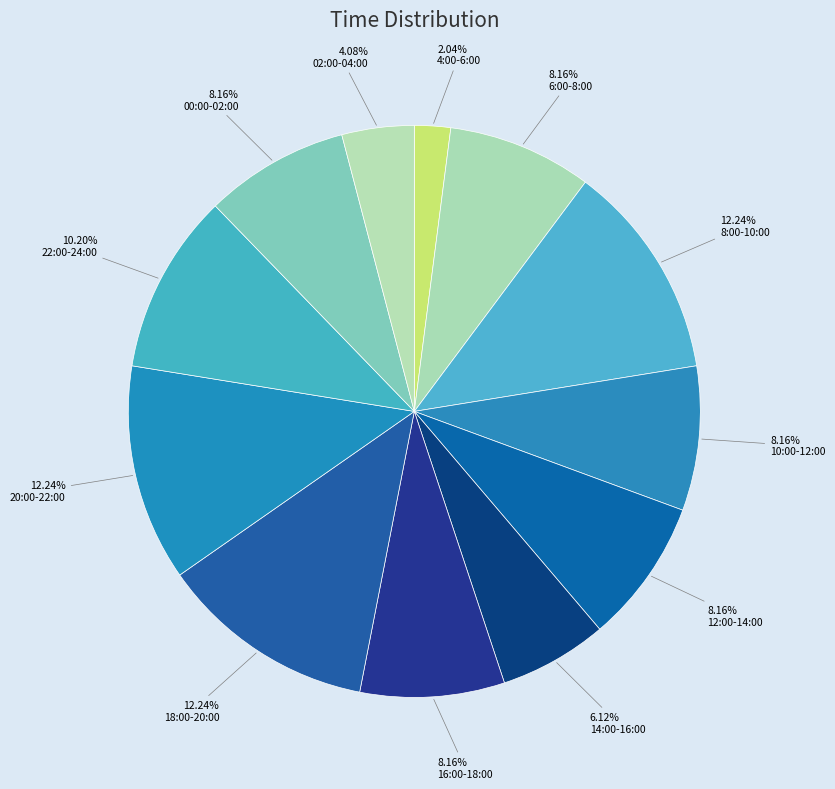

Count the number of slices in the pie.

12